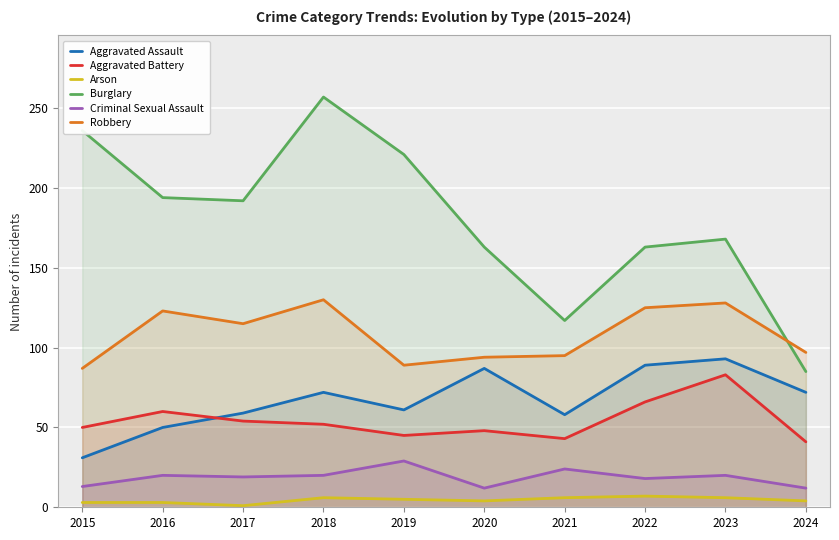

Between 2018 and 2022, which series saw the biggest shift?

Burglary